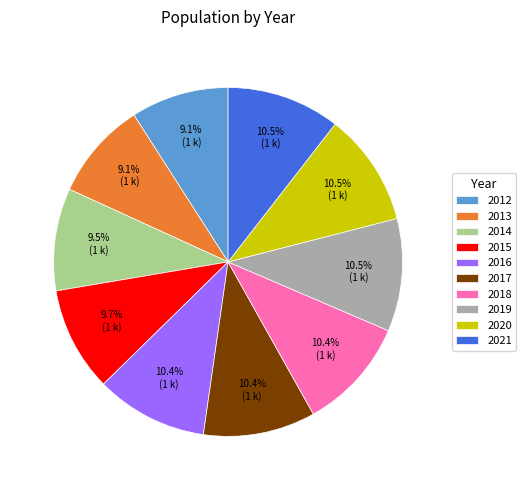

Count the number of slices in the pie.

10